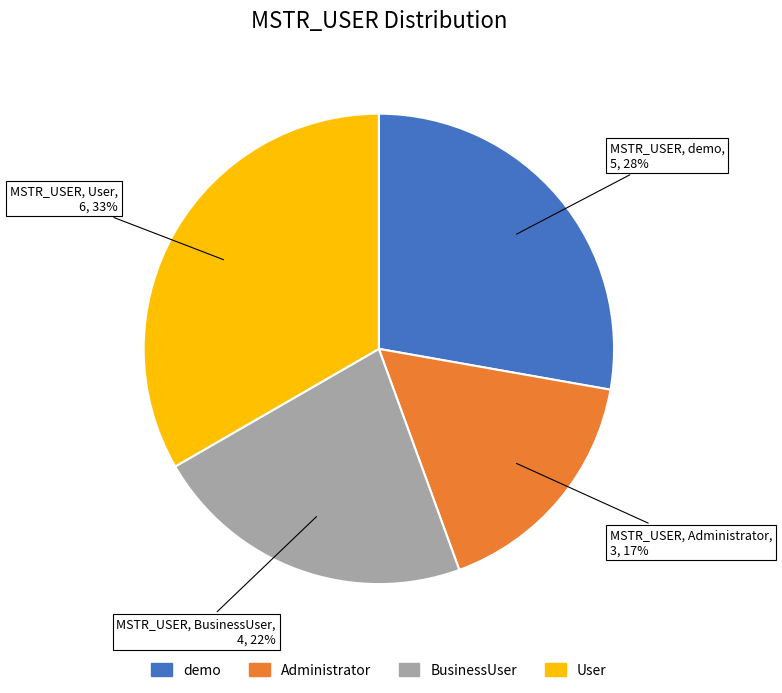

True or false: User accounts for 39% of the total.

False